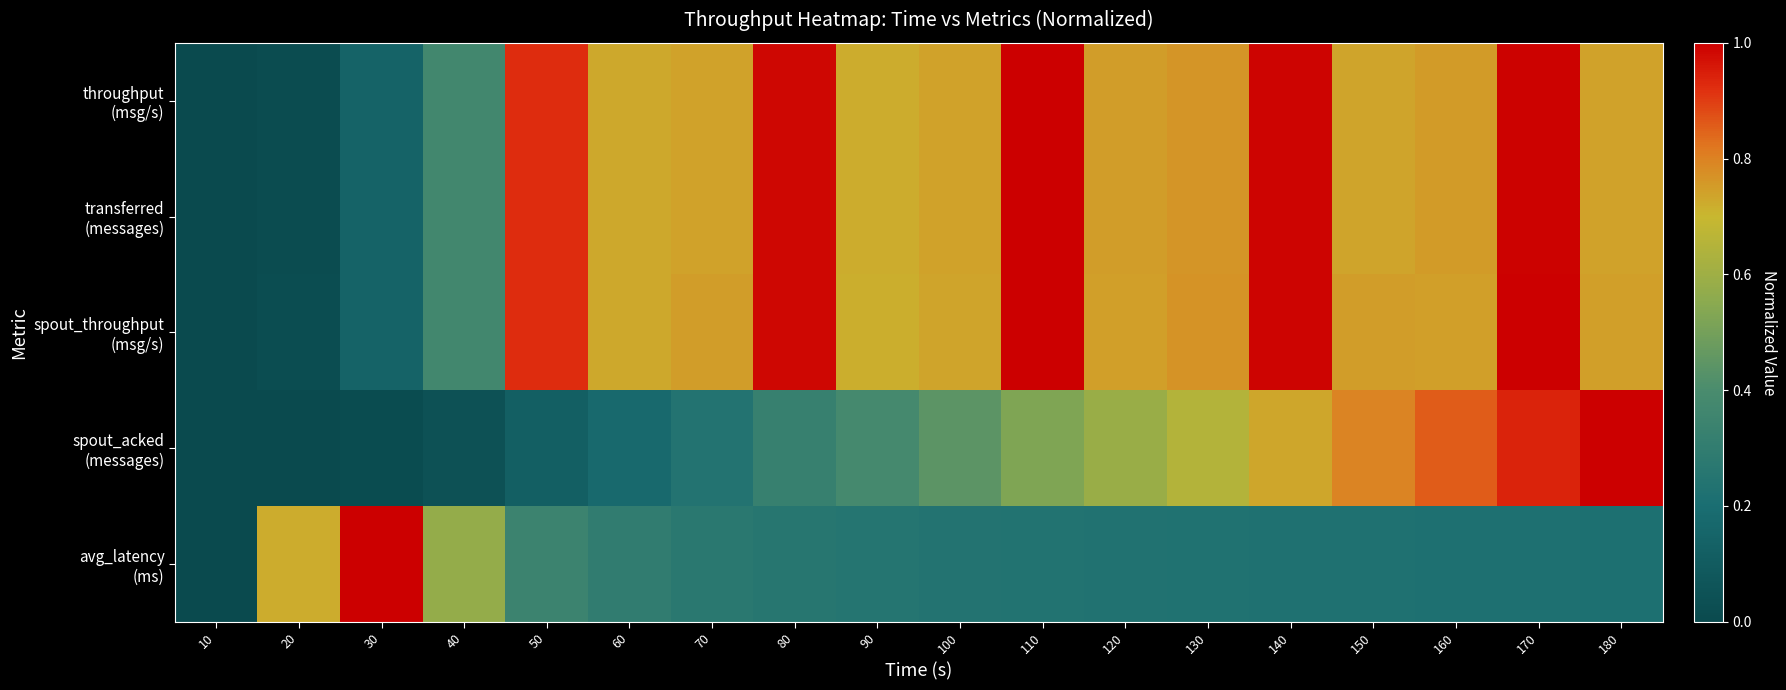

Count the number of categories in the chart.

18